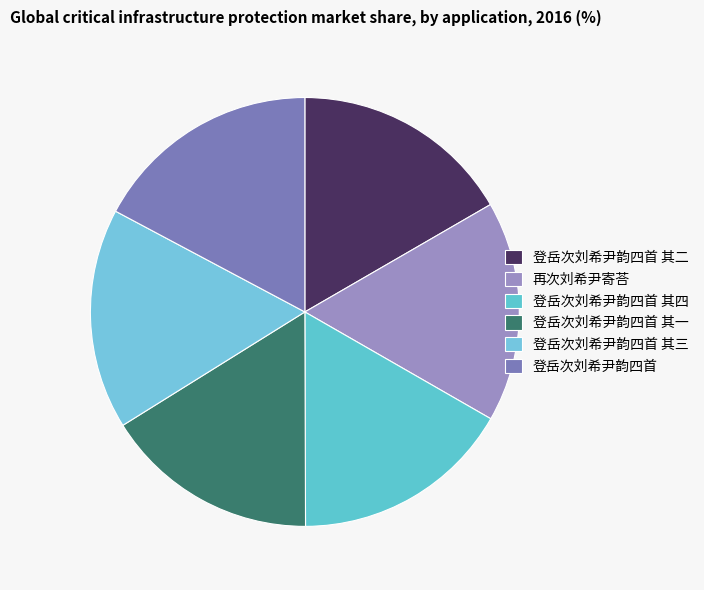

Which category has the biggest portion of the pie?

登岳次刘希尹韵四首